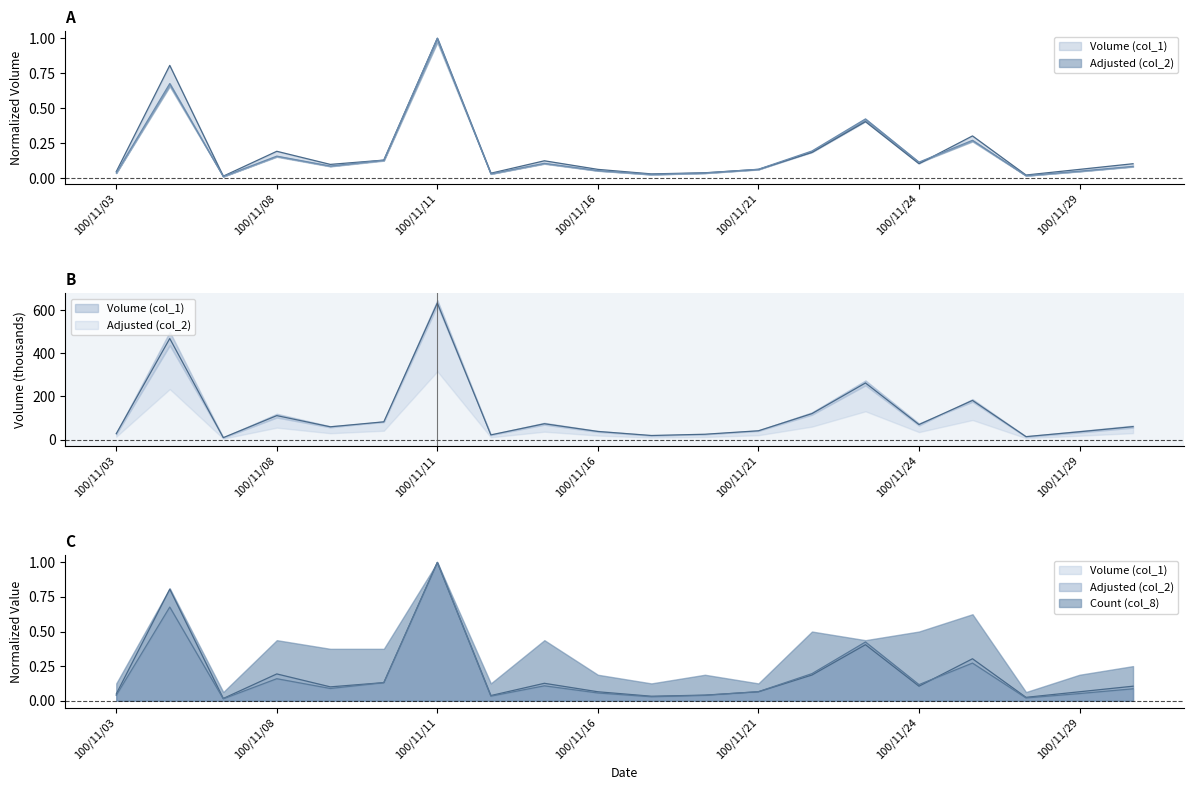

Reading left to right, what are all the values shown in this chart?

Volume (col_1): 0.0	0.8	0.0	0.2	0.1	0.1	1.0	0.0	0.1	0.1	0.0	0.0	0.1	0.2	0.4	0.1	0.3	0.0	0.1	0.1
Adjusted (col_2): 0.0	0.7	0.0	0.2	0.1	0.1	1.0	0.0	0.1	0.1	0.0	0.0	0.1	0.2	0.4	0.1	0.3	0.0	0.1	0.1